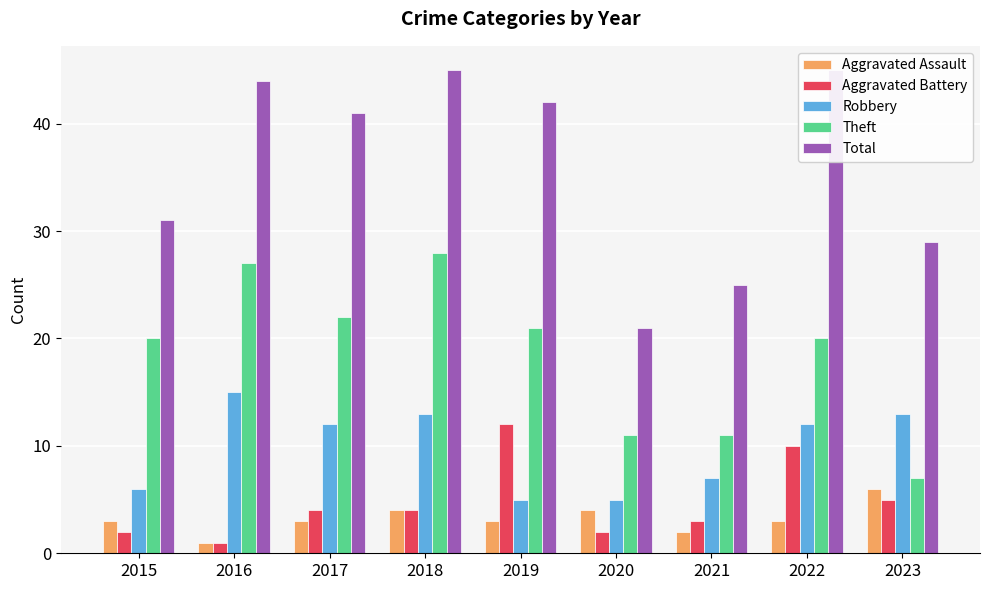

Rank the categories by Aggravated Assault value from lowest to highest.

2016, 2021, 2015, 2017, 2019, 2022, 2018, 2020, 2023